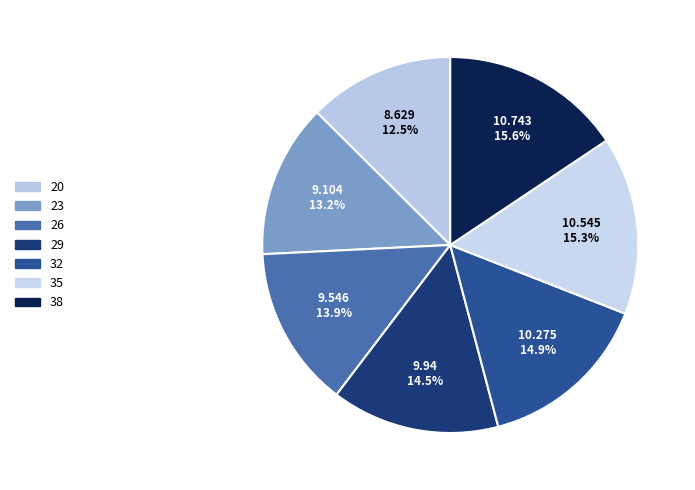

How many segments does this pie chart have?

7